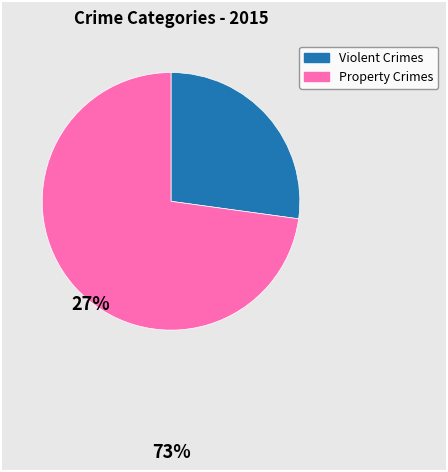

Count the number of slices in the pie.

2